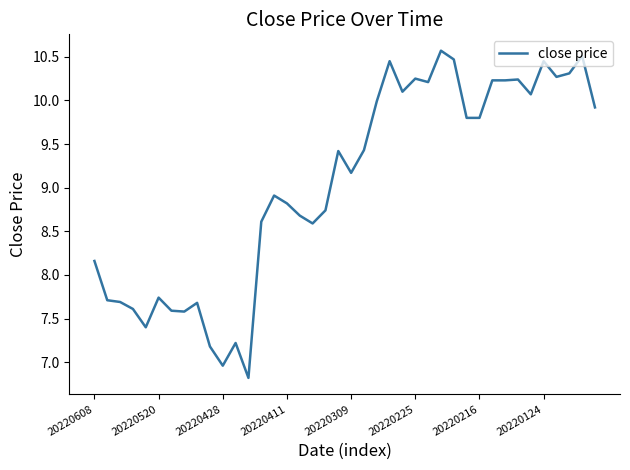

What is the smallest value displayed?

6.8